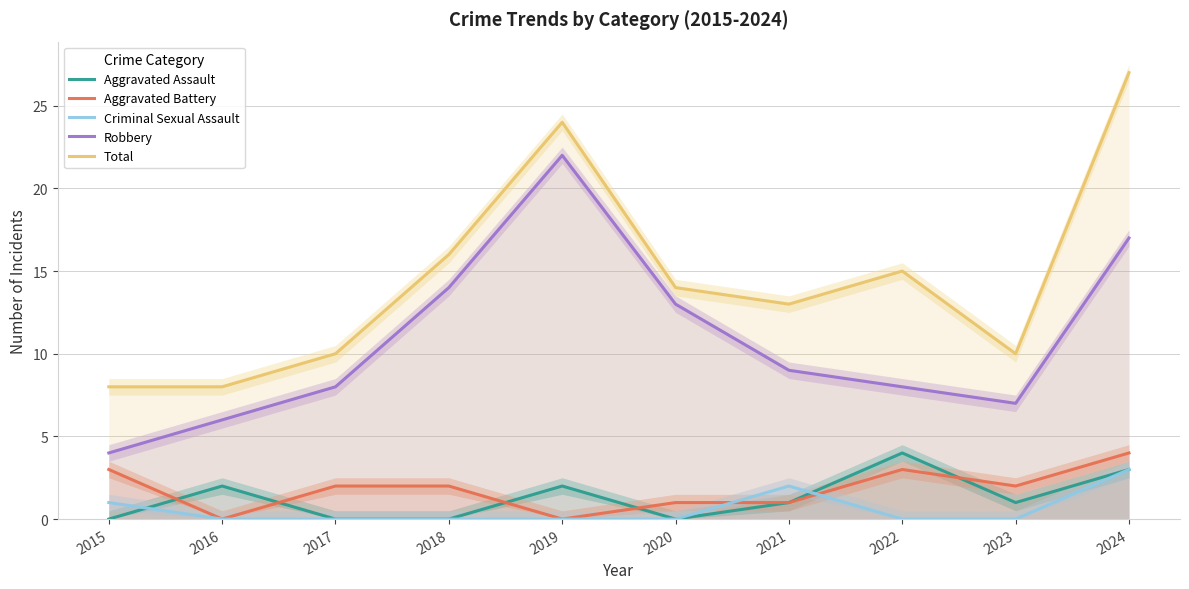

At which category is the sum across all series the highest?

2024